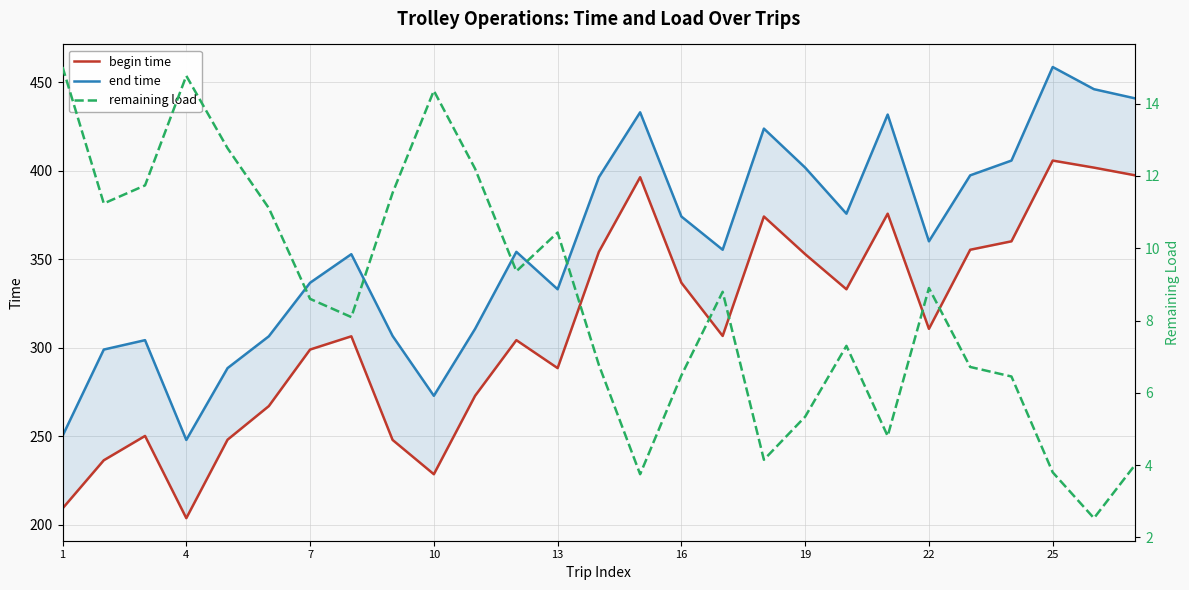

True or false: end time and remaining load intersect in this chart.

False